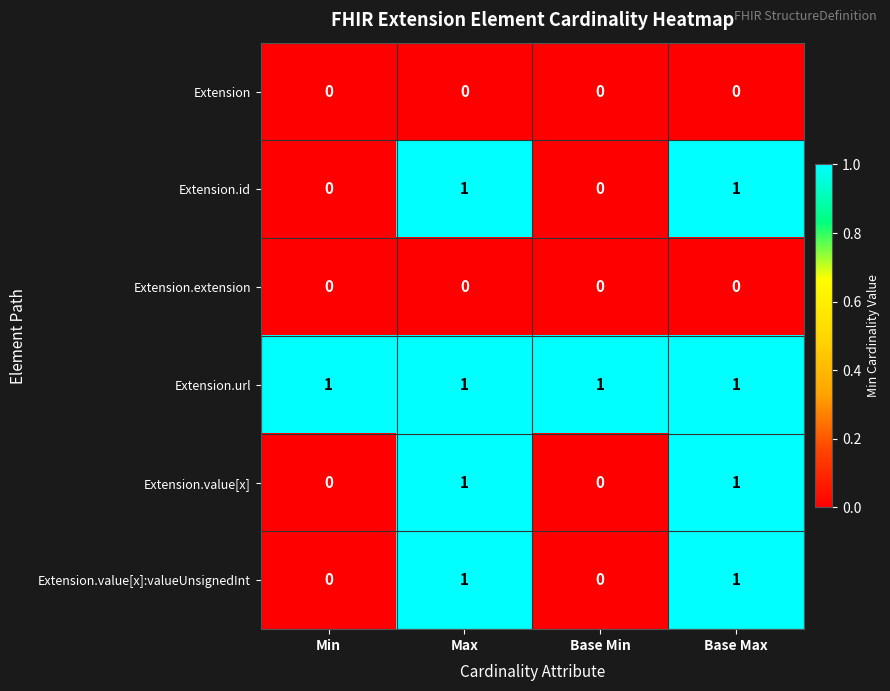

The Extension series shows 0 at Min. True or false?

True